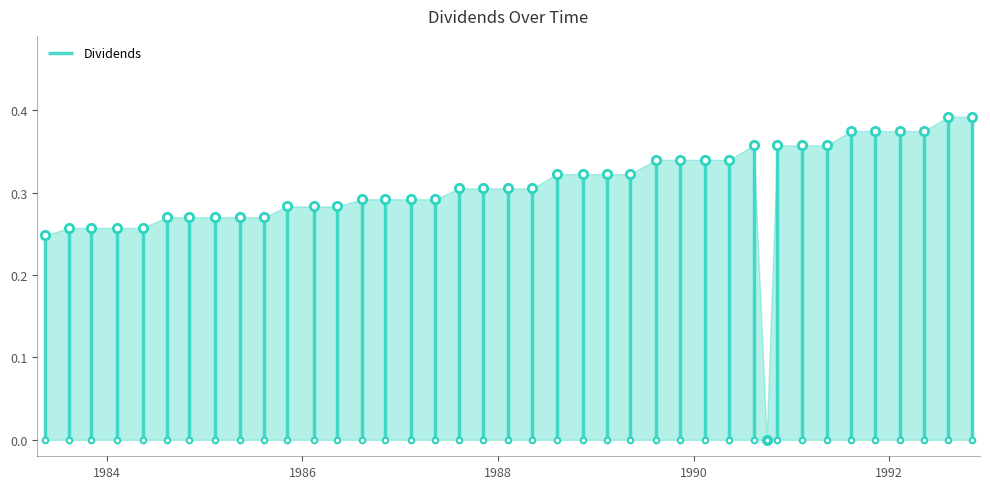

Reading left to right, list all the values displayed in this chart.

0.2	0.3	0.3	0.3	0.3	0.3	0.3	0.3	0.3	0.3	0.3	0.3	0.3	0.3	0.3	0.3	0.3	0.3	0.3	0.3	0.3	0.3	0.3	0.3	0.3	0.3	0.3	0.3	0.3	0.4	0.0	0.4	0.4	0.4	0.4	0.4	0.4	0.4	0.4	0.4